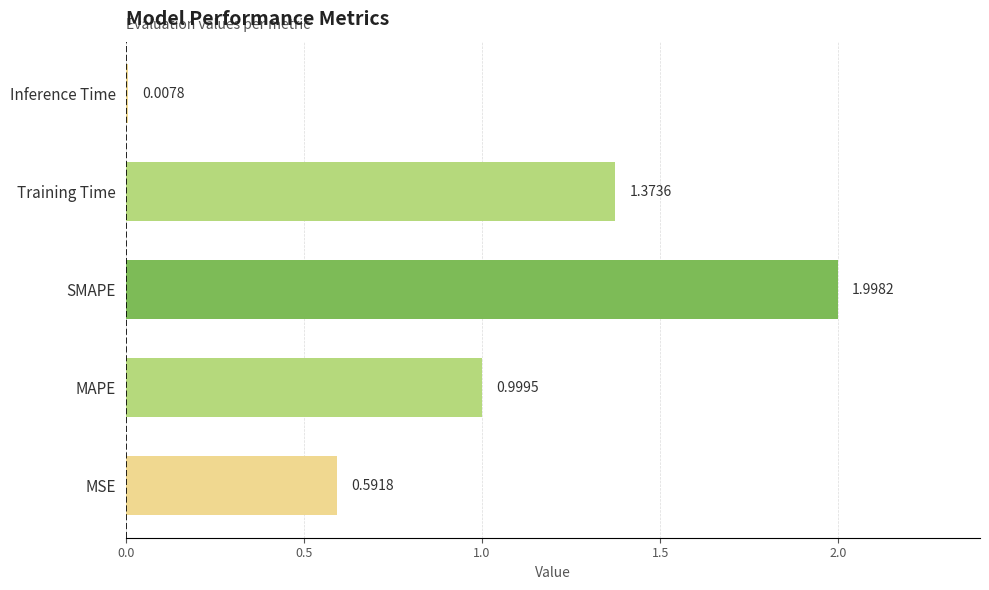

At which category does the chart reach its peak across all series?

SMAPE